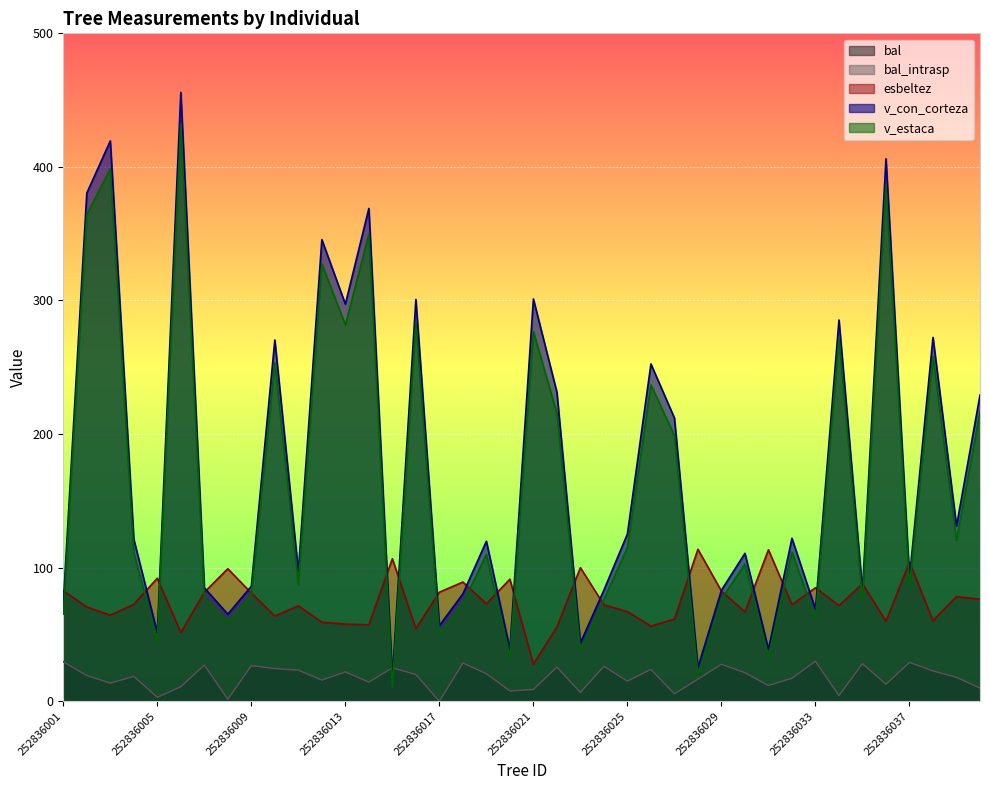

What is the difference between the v_con_corteza values at 252836033 and 252836024?

14.3